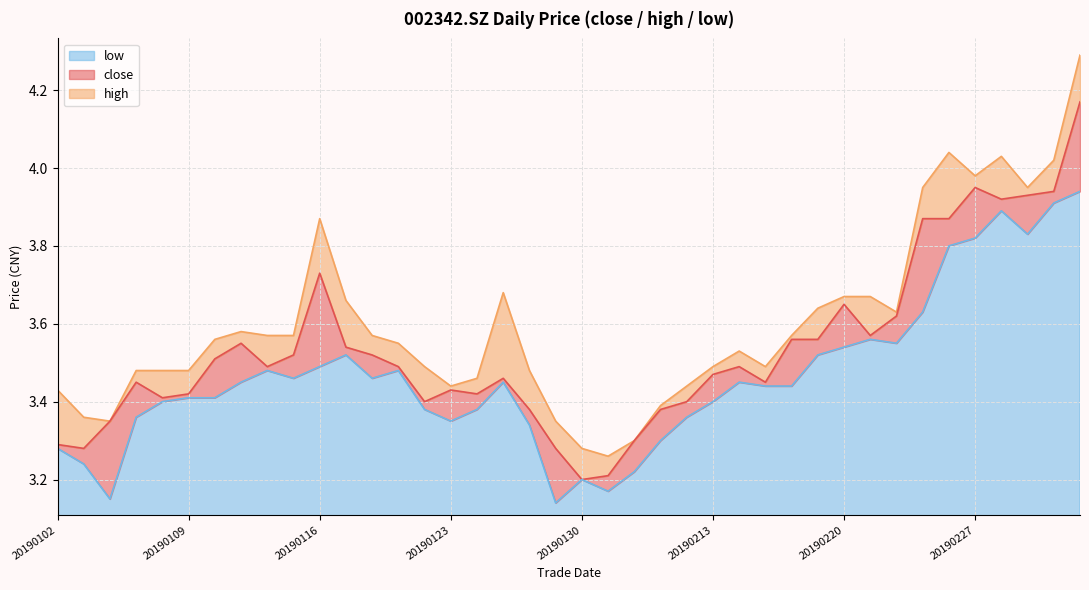

True or false: high and close cross at least once.

False